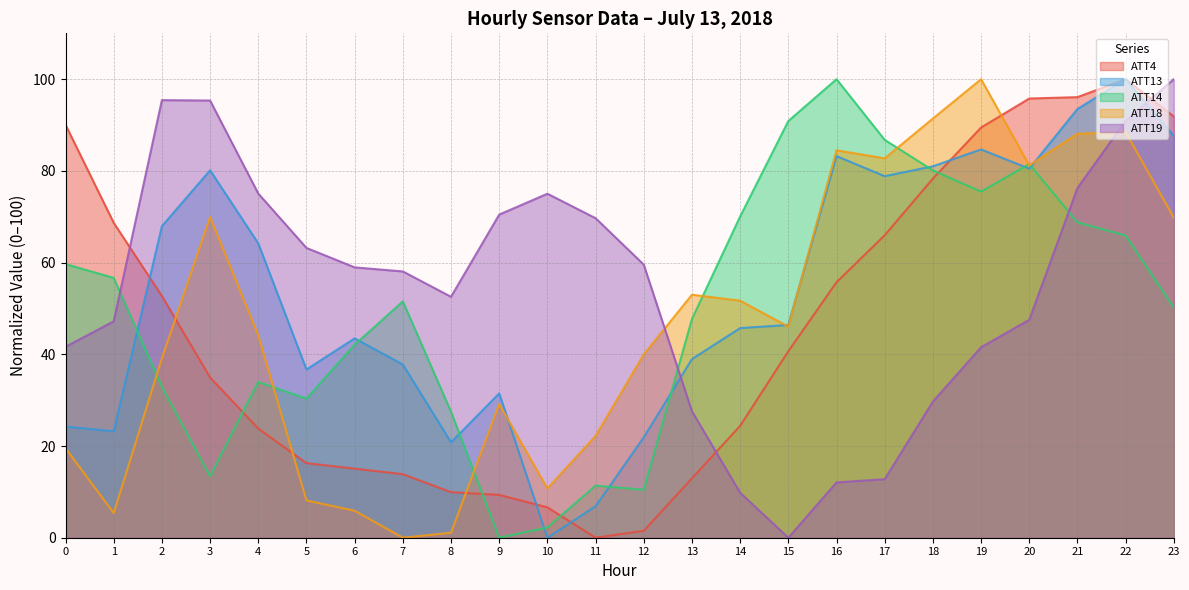

What is the sum of all ATT13 values?

1279.2